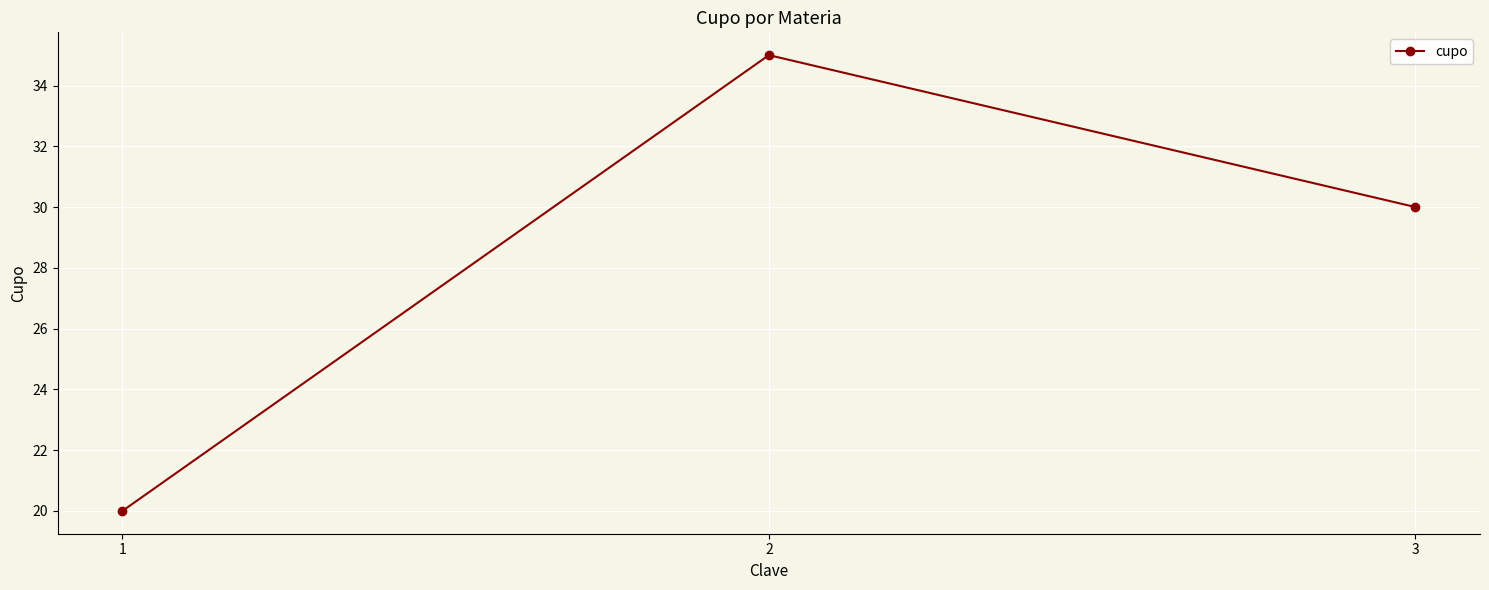

The chart shows a value of 48 at 3. True or false?

False